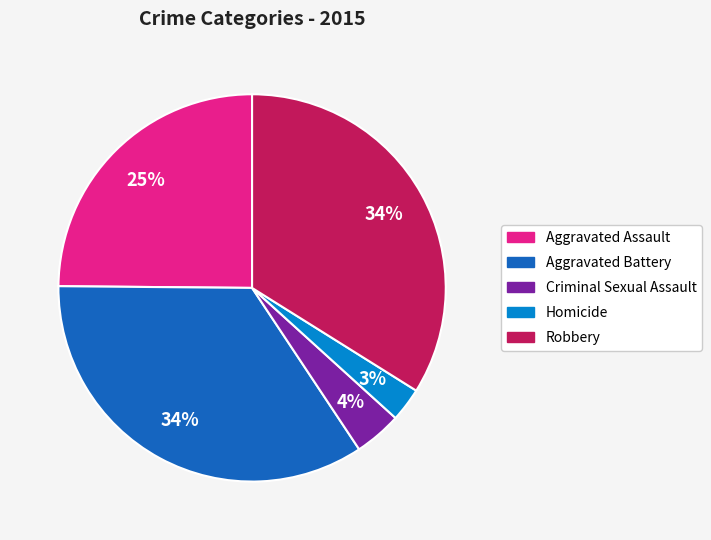

To the nearest percent, what is the difference between the Criminal Sexual Assault and Aggravated Assault slice percentages?

21%